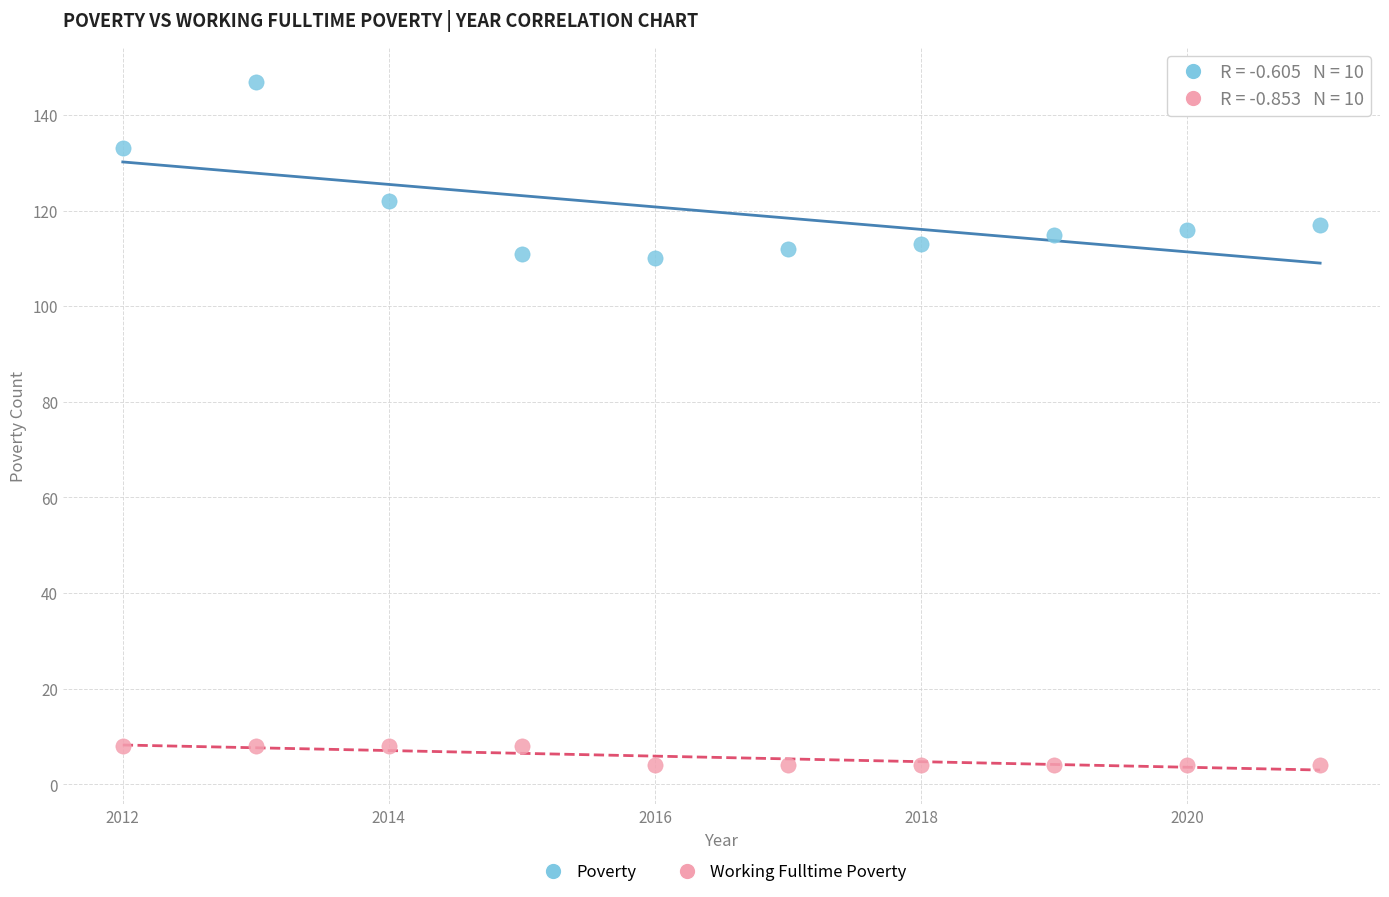

Across all data points, what is the range of Y values (max minus min)?

143